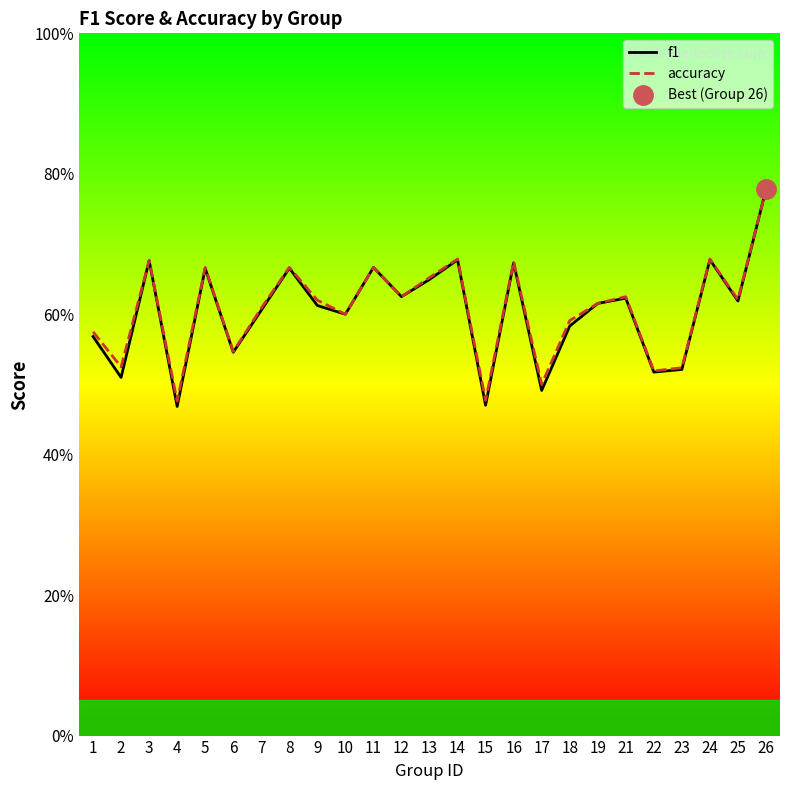

True or false: accuracy has a value of 0.2 at 18.

False